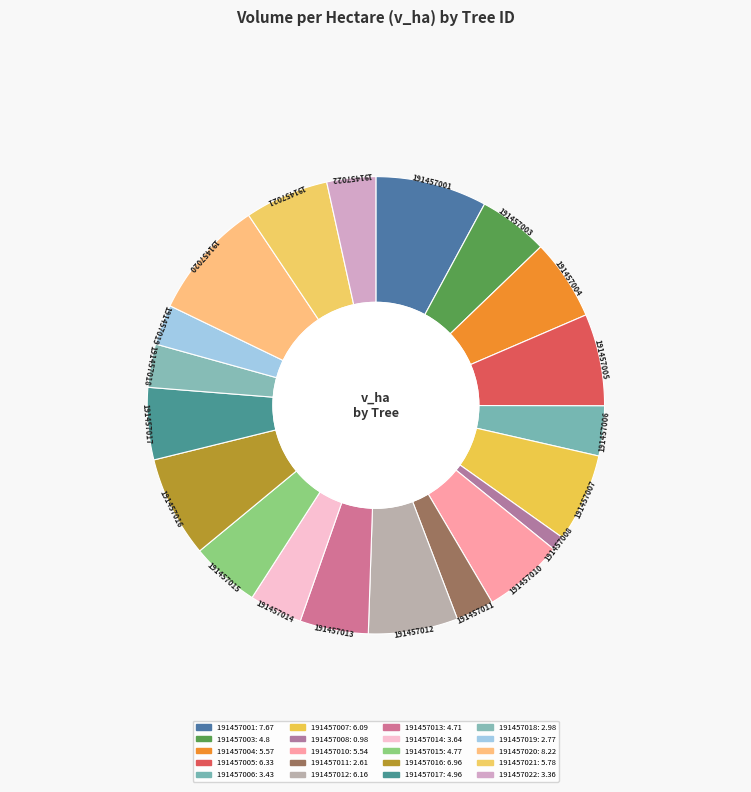

To the nearest percent, what is the average slice percentage?

5%